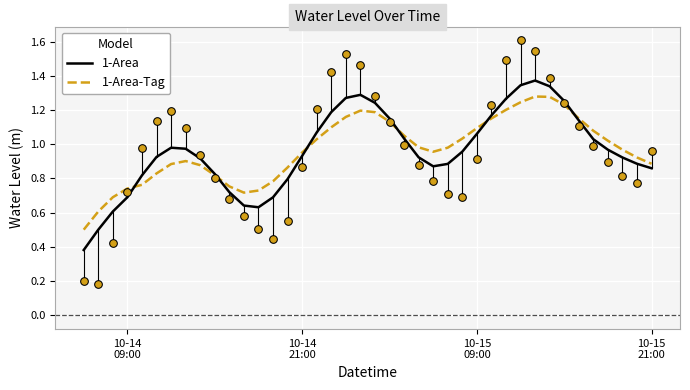

Which series has the largest Y range (max minus min)?

1-Area